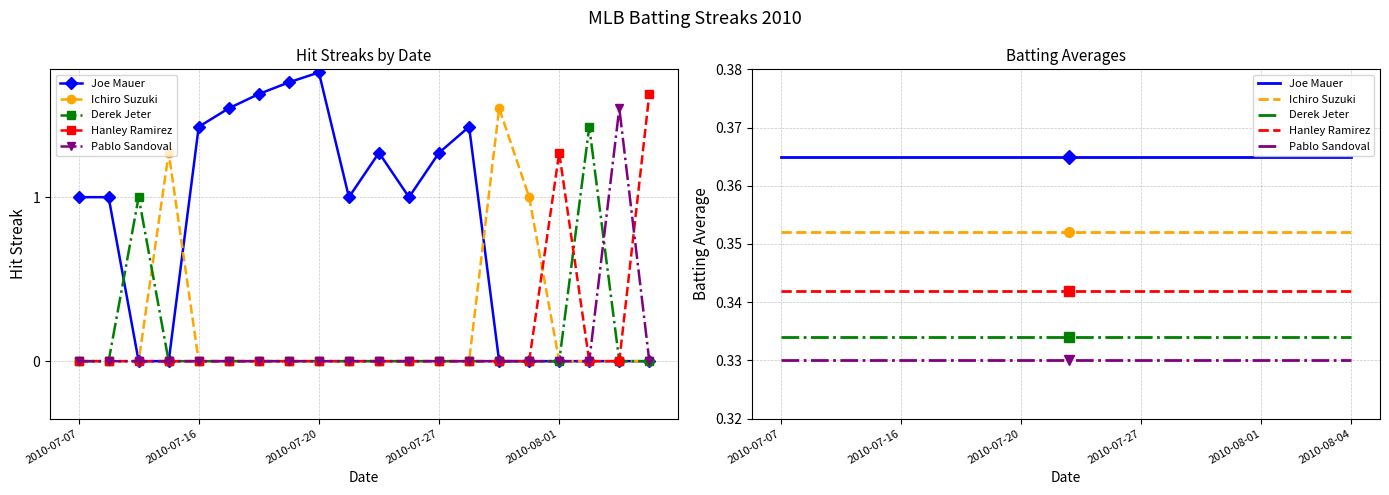

Is it true that Pablo Sandoval equals 0 at 2010-07-26?

True